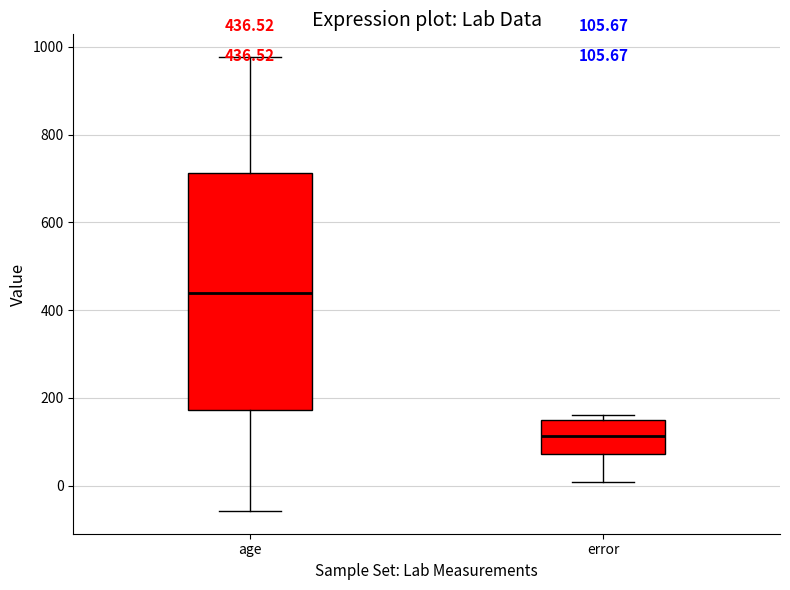

Which box's median line is the lowest?

error